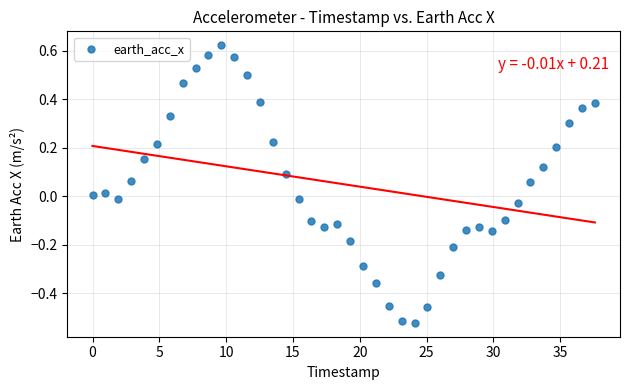

What is the range of X values (max minus min)?

37.6